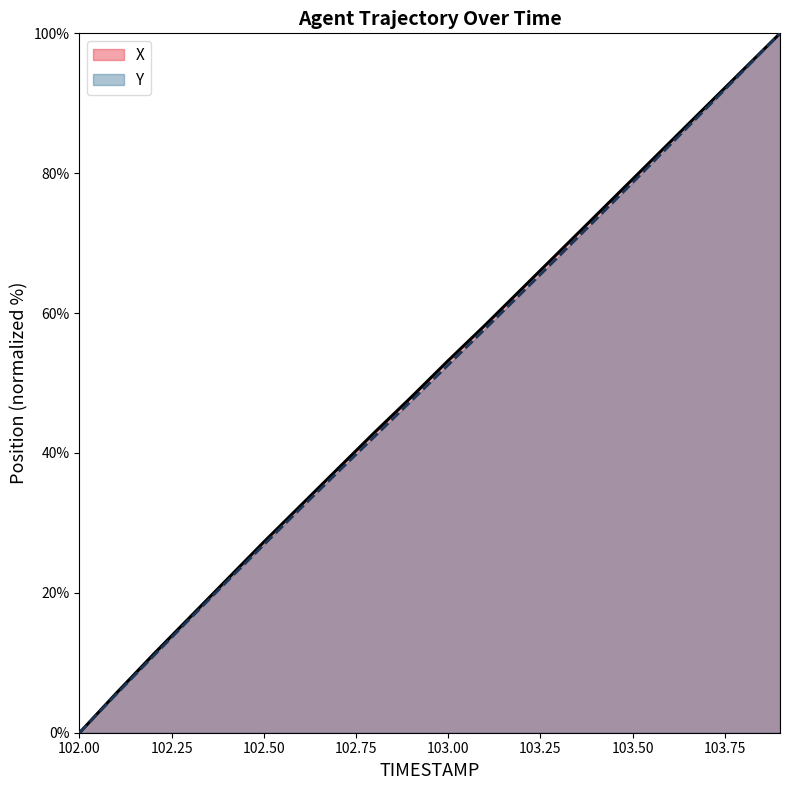

Which category has the lowest value in the Y series?

102.00